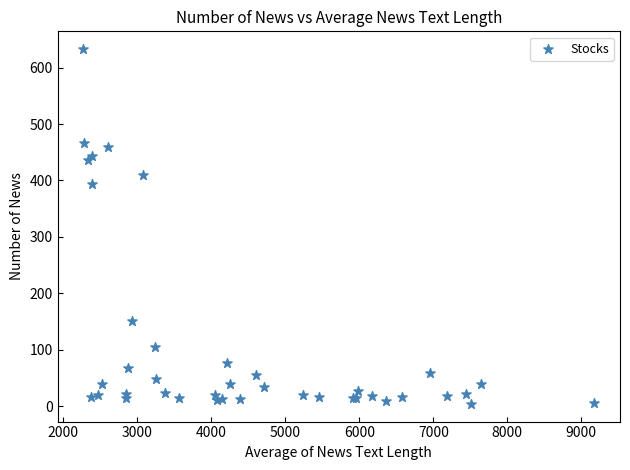

What Y value in the scatter plot is closest to 318?

394